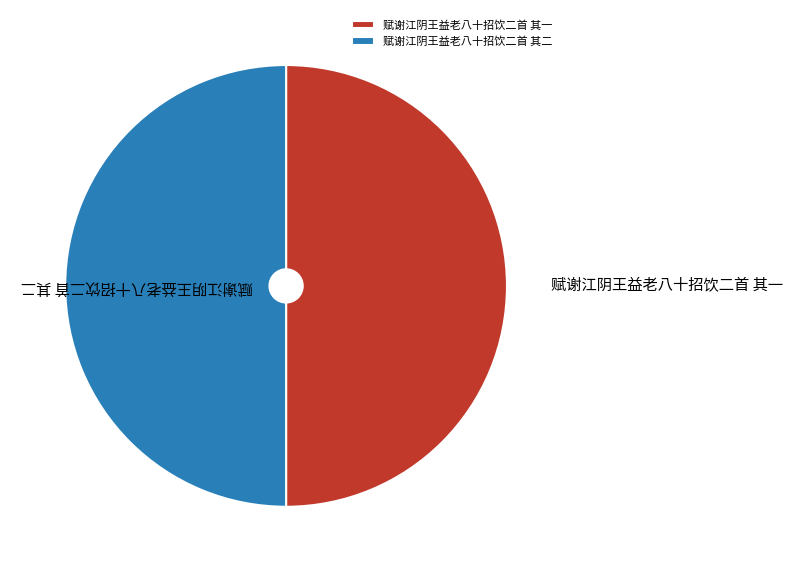

Is the sum of 赋谢江阴王益老八十招饮二首 其一 and 赋谢江阴王益老八十招饮二首 其二 greater than half?

Yes